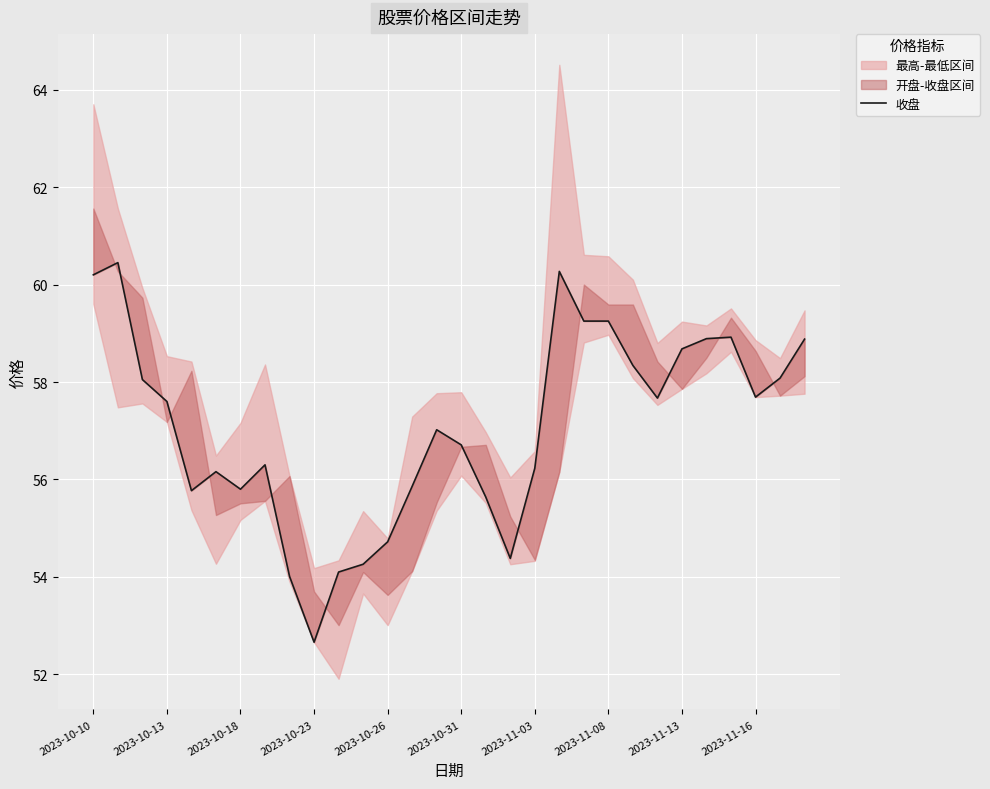

What is the change in value from 12 to 13?

+1.1